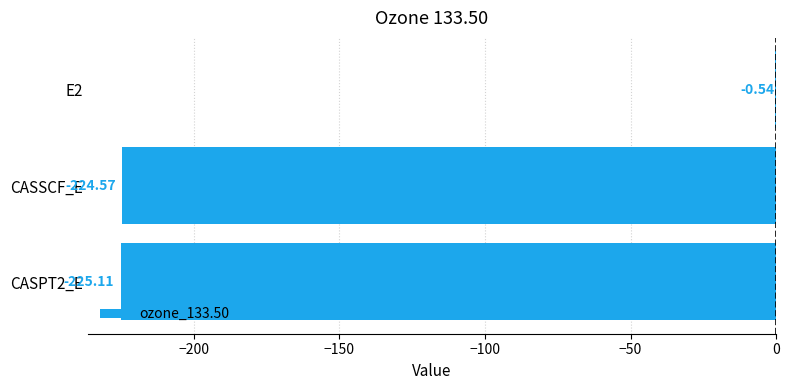

Which category has the highest value across all series?

E2